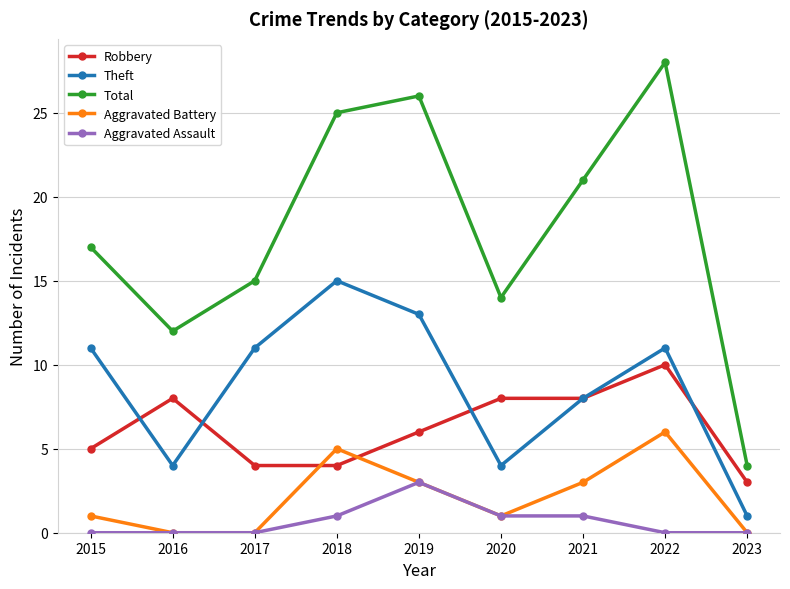

True or false: Theft and Aggravated Assault intersect in this chart.

False